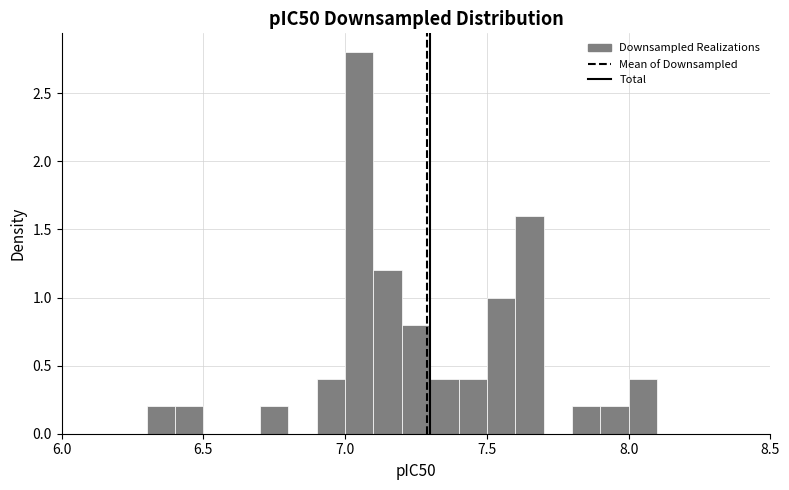

Read against the x-axis, roughly where is the centre of the tallest bar?

7.05